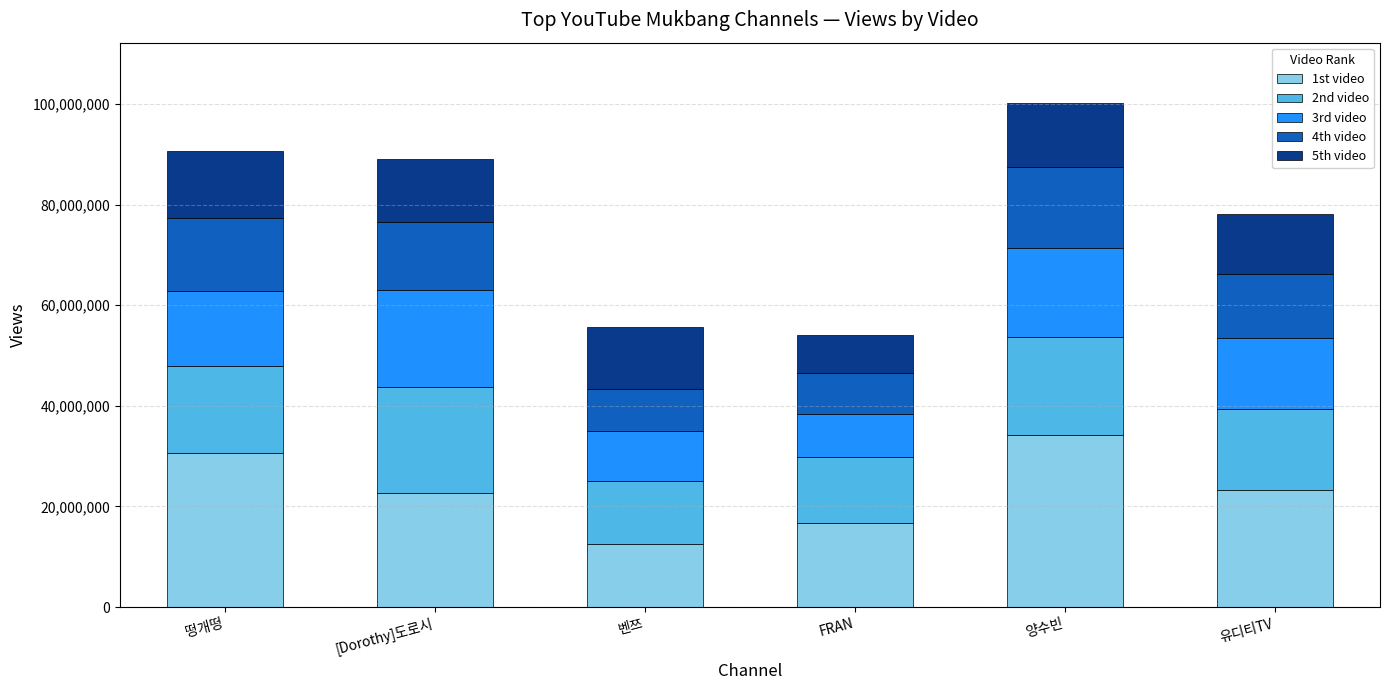

What is the highest value of the 1st video series?

34220689